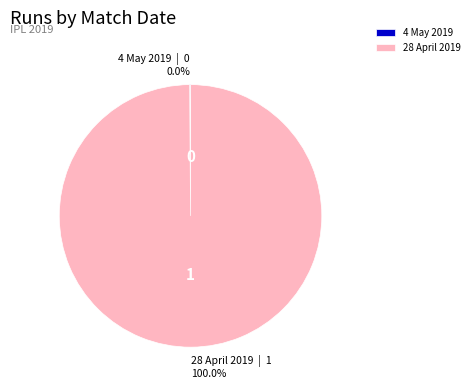

Which slice is the smallest?

4 May 2019